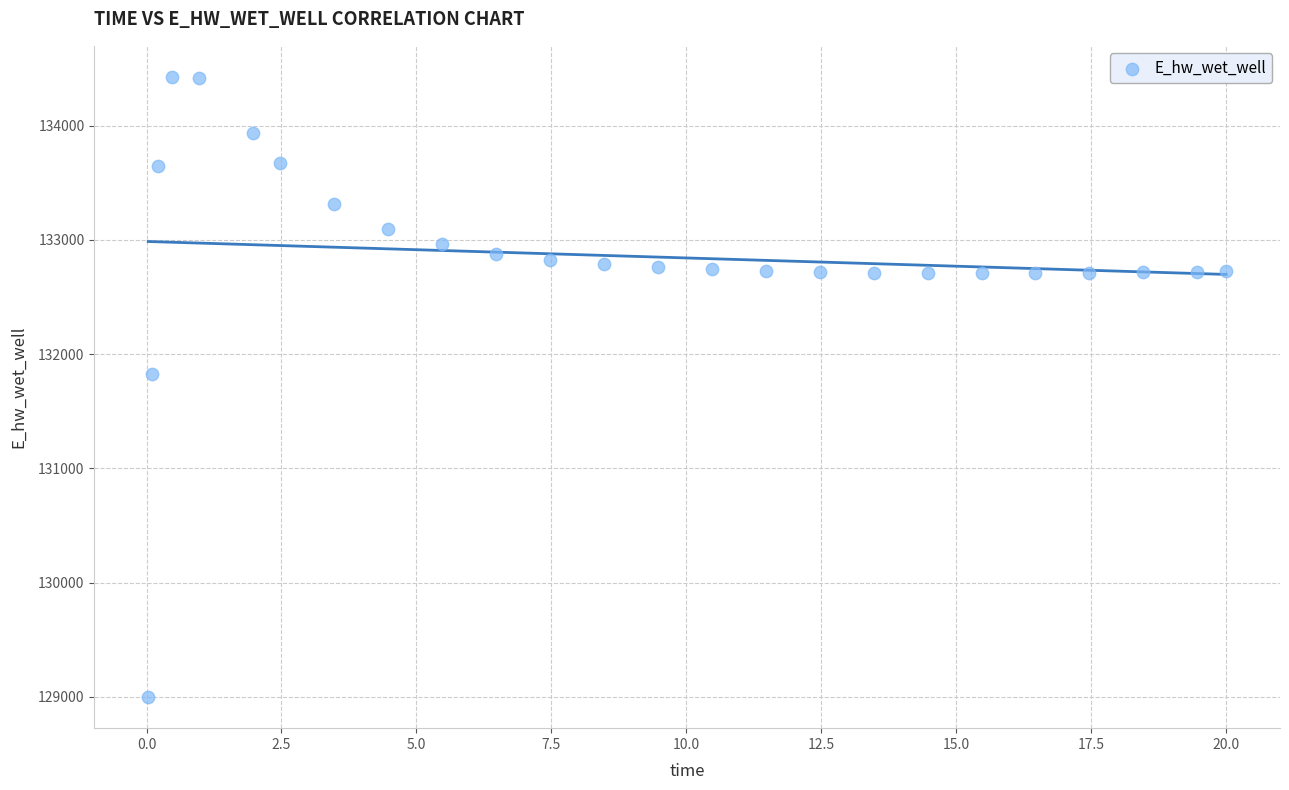

What Y value in the scatter plot is closest to 131712?

131830.2